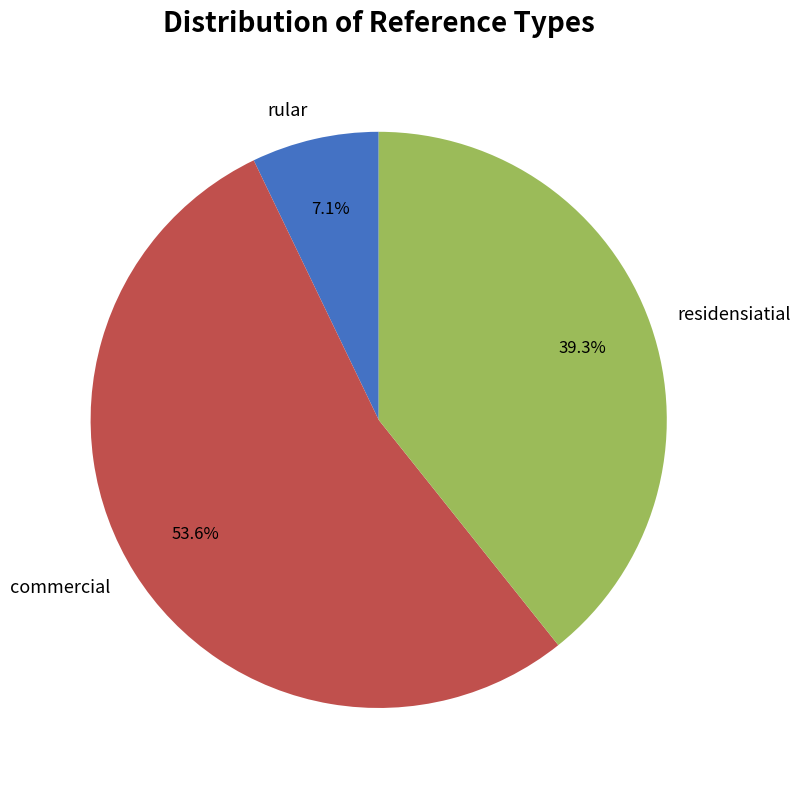

Count the number of slices in the pie.

3